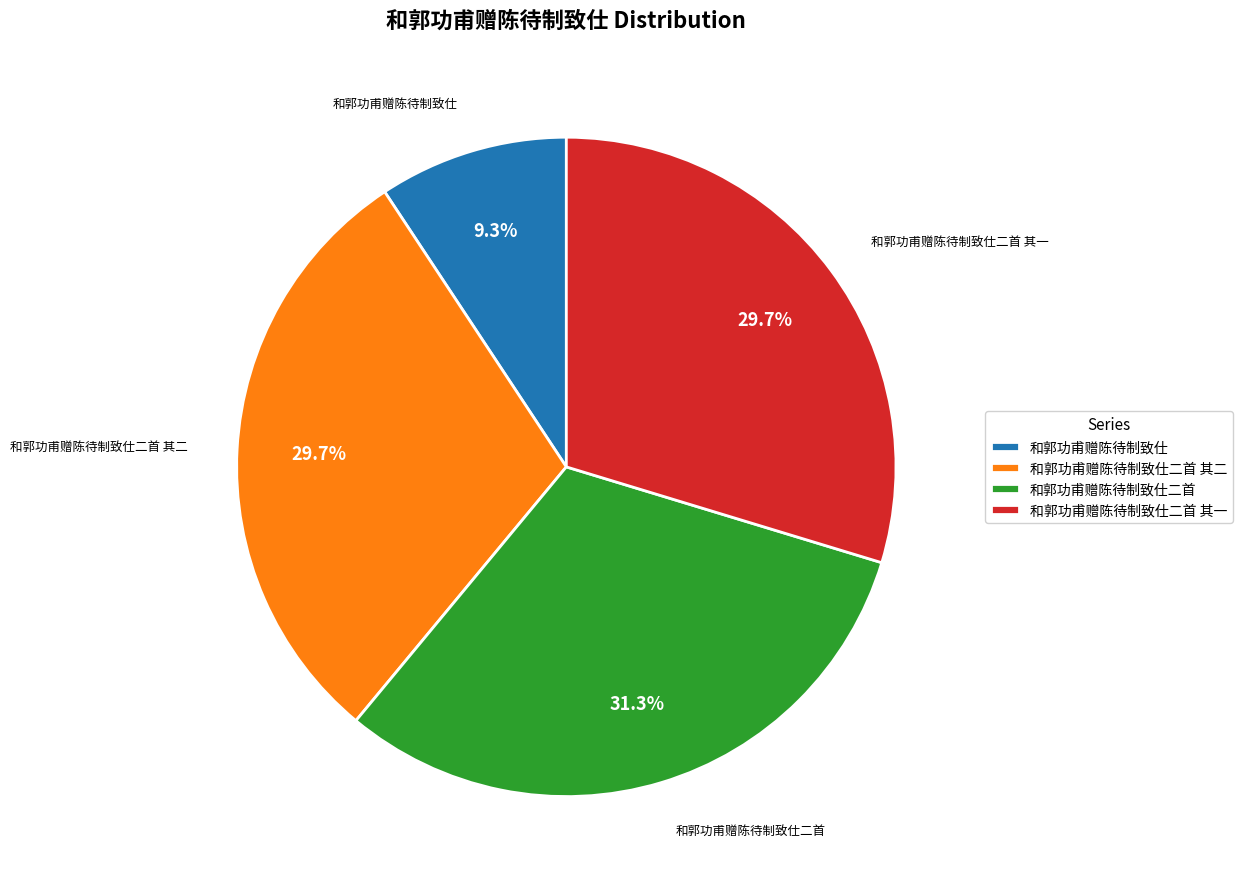

Does 和郭功甫赠陈待制致仕二首 其二 account for over 50% of the chart?

No